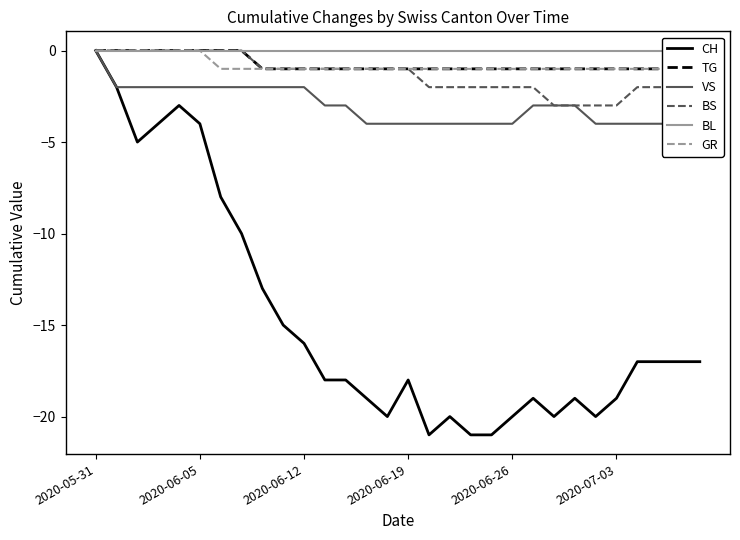

The value of TG at 2020-05-31 is 0. True or false?

True